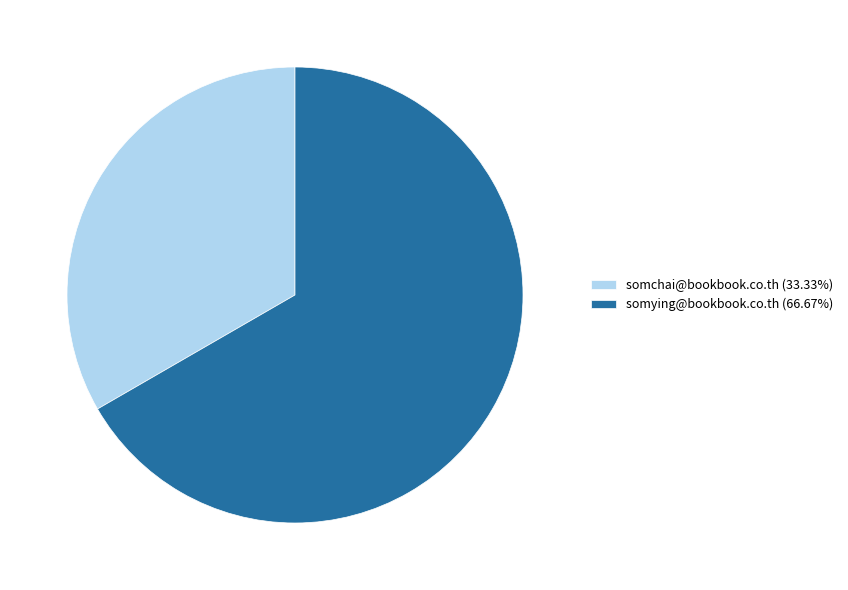

Is there a majority slice in this chart?

Yes